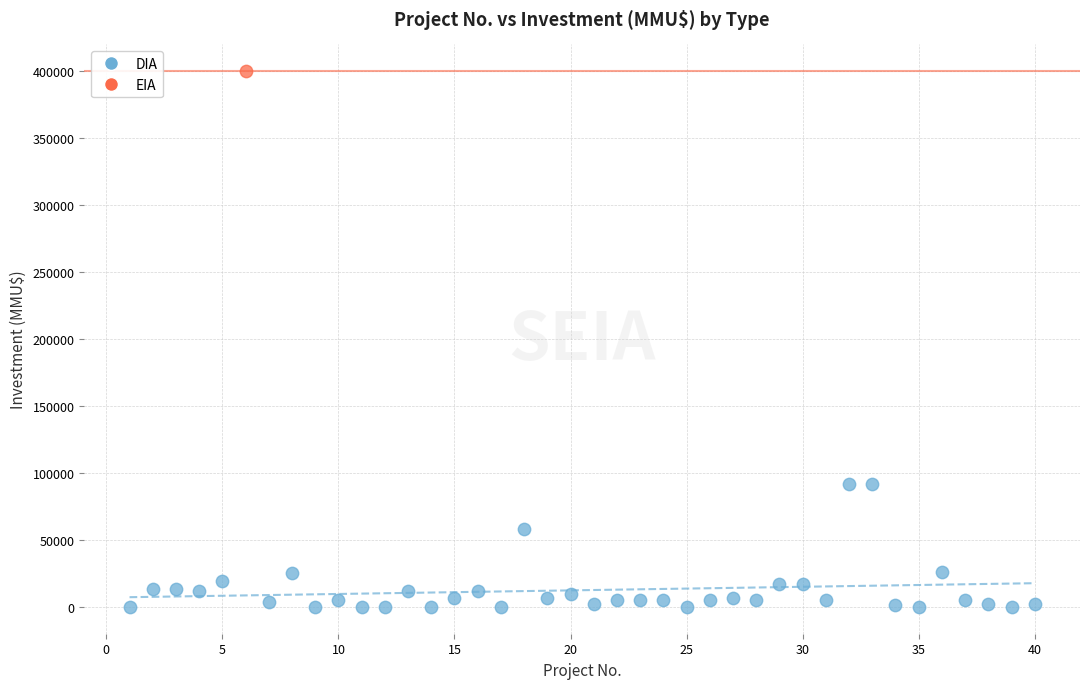

What are all the series names shown in the legend?

DIA, EIA